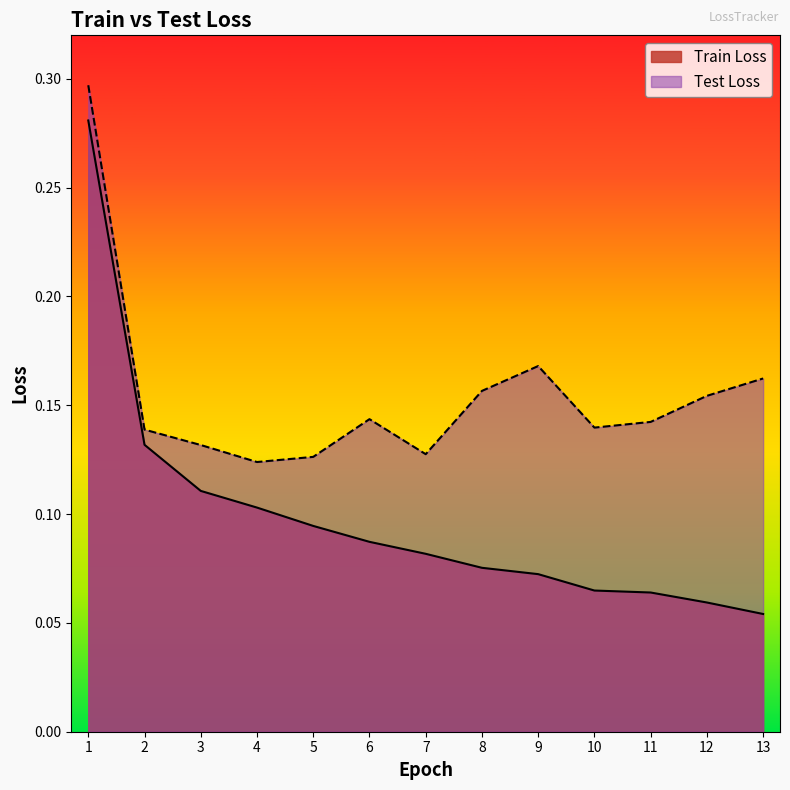

What are all the series names shown in the legend?

Train Loss, Test Loss